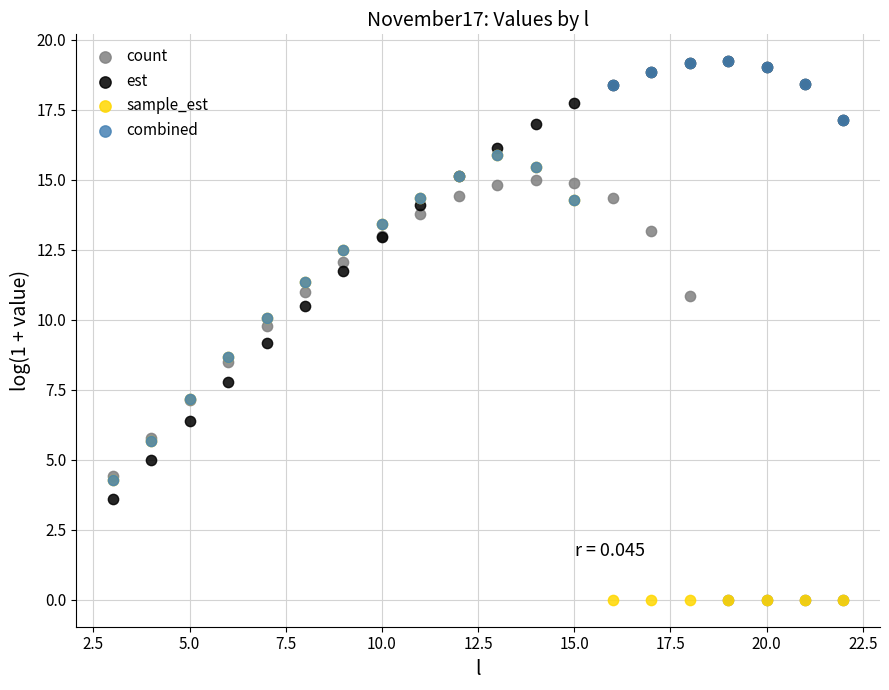

Which series has the largest Y range (max minus min)?

sample_est